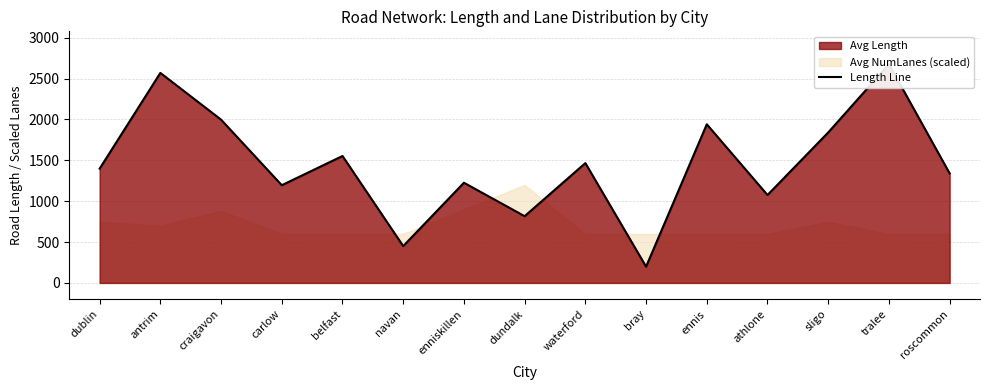

What is the approximate value at craigavon?

1997.5